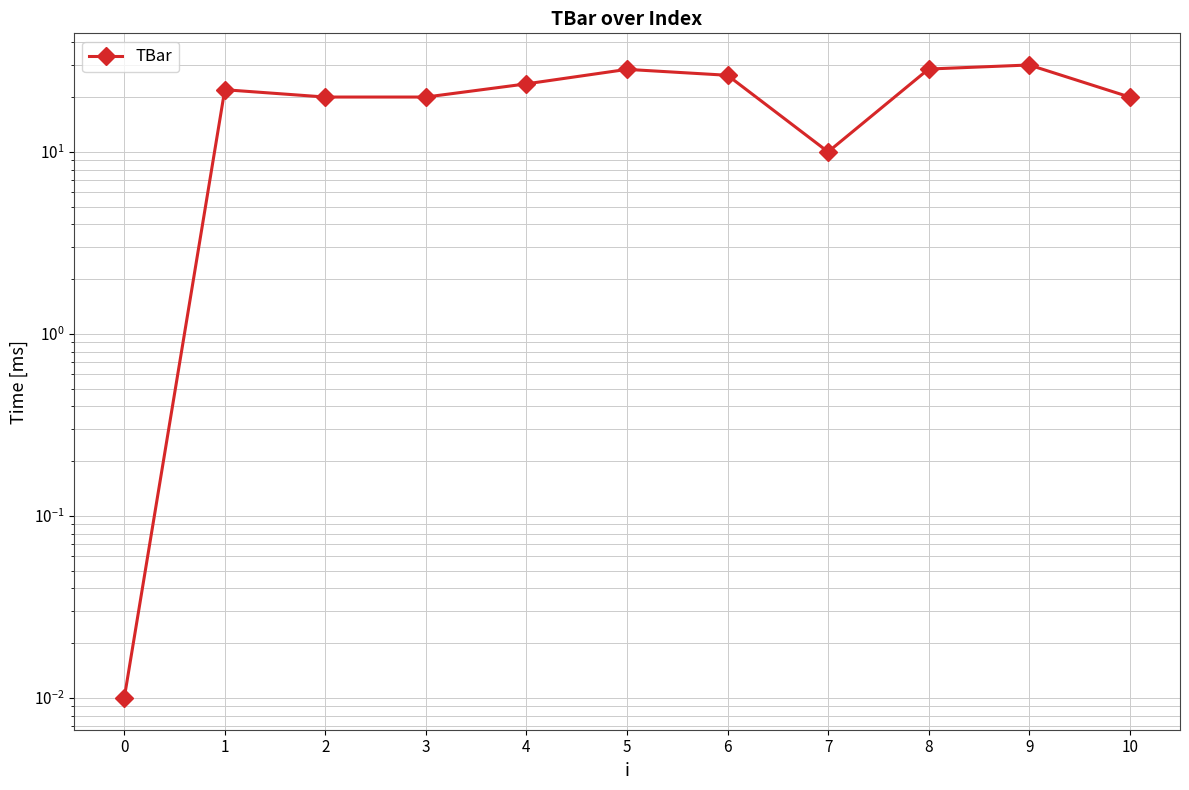

Between 5 and 4, which is larger?

5